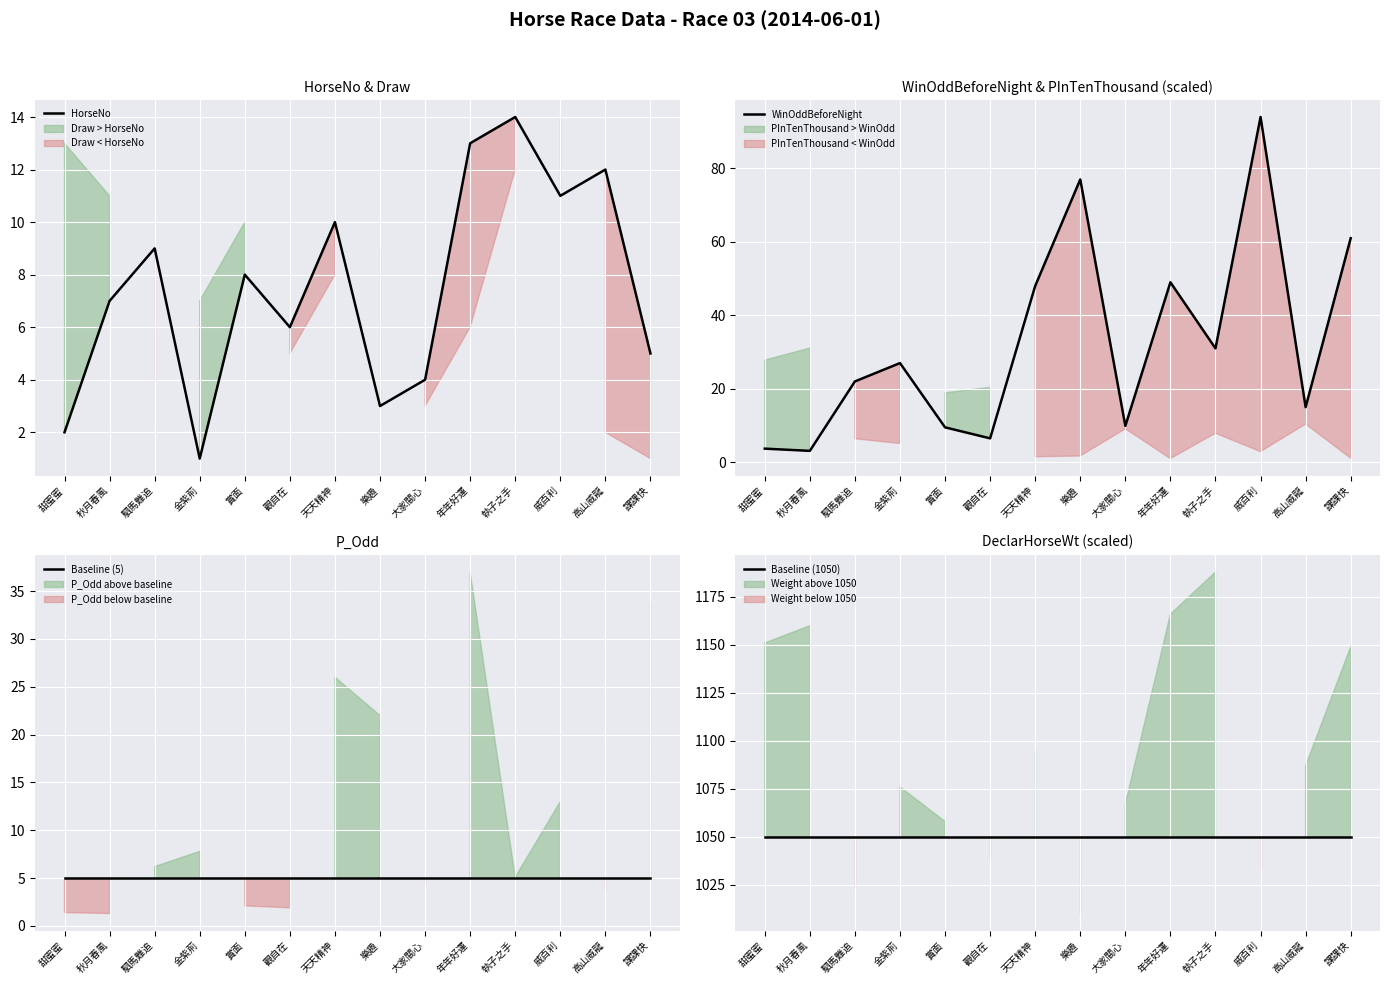

Rank the categories by WinOddBeforeNight value from lowest to highest.

秋月春風, 甜蜜蜜, 觀自在, 賞面, 大家關心, 高山威龍, 駟馬難追, 金紫荊, 執子之手, 天天精神, 年年好運, 課課快, 樂趣, 威百利